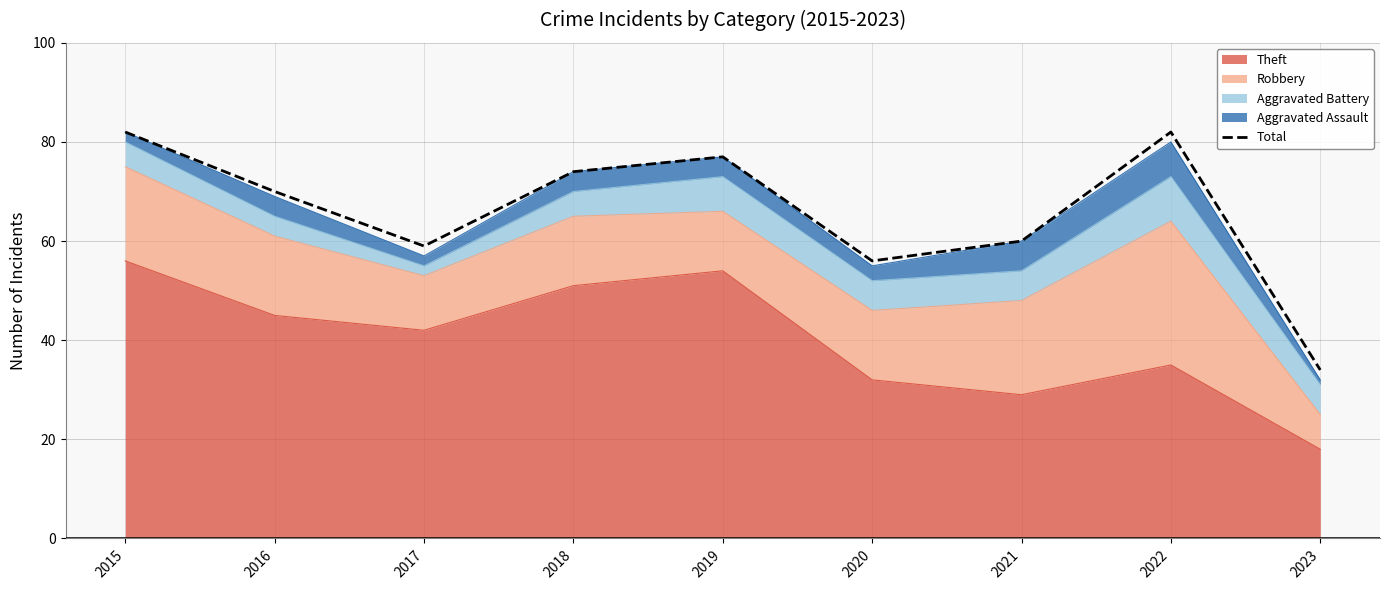

What is the change in value from 2015 to 2021?

-22